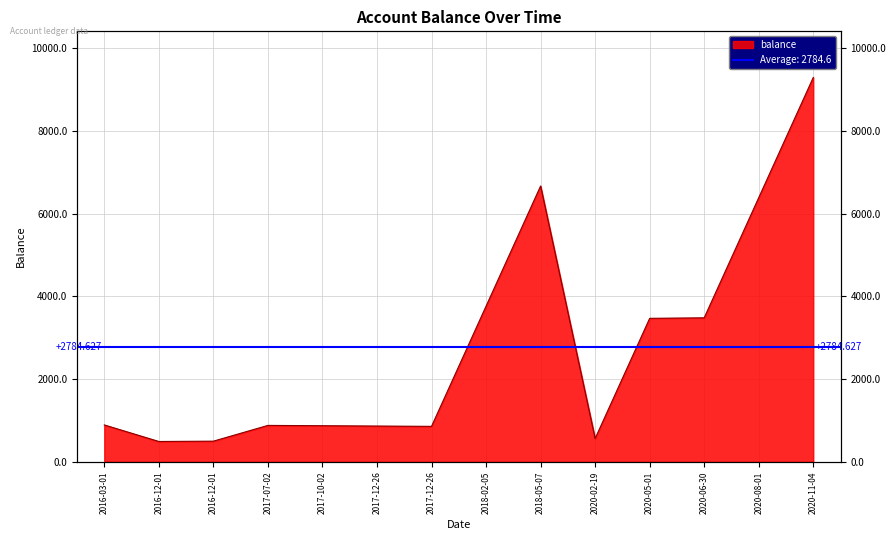

List the labels in order of value, smallest first.

2016-12-01, 2016-12-01, 2020-02-19, 2017-12-26, 2017-12-26, 2017-10-02, 2017-07-02, 2016-03-01, 2020-05-01, 2020-06-30, 2018-02-05, 2020-08-01, 2018-05-07, 2020-11-04